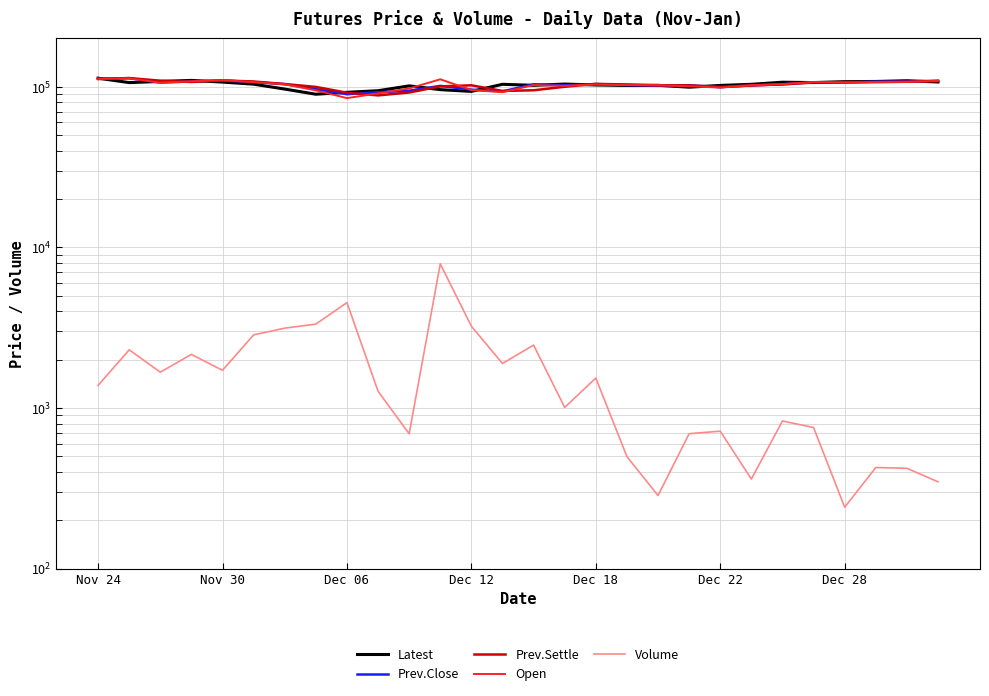

True or false: Open and Volume intersect in this chart.

False